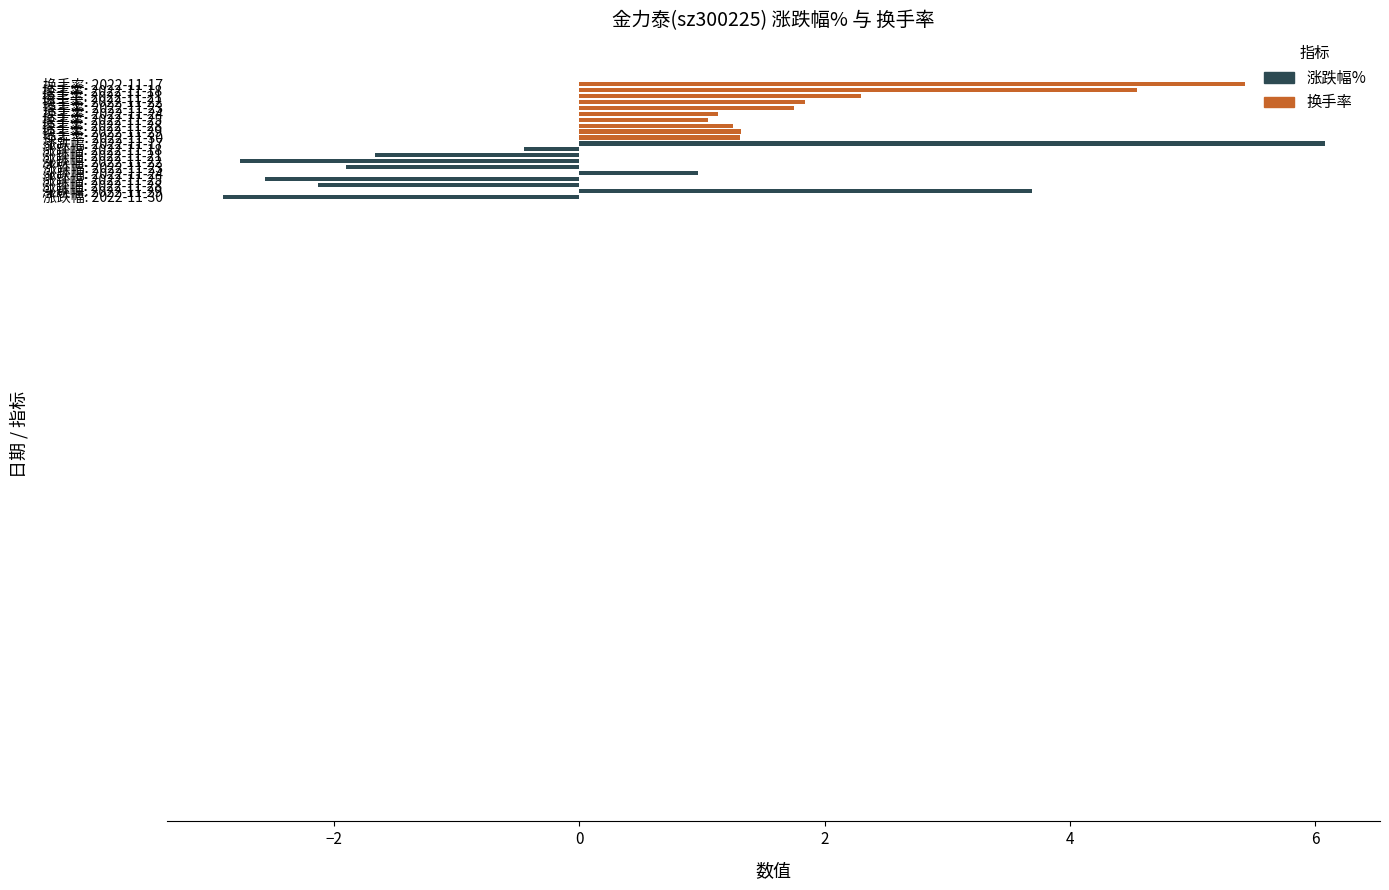

What is the maximum value shown in the chart?

6.1